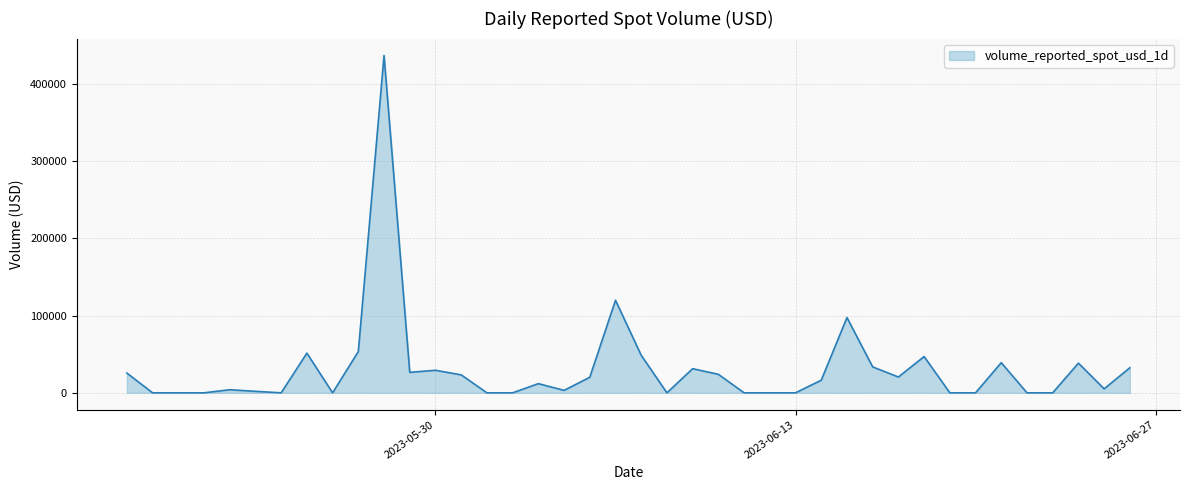

What is the maximum value shown in the chart?

436937.8